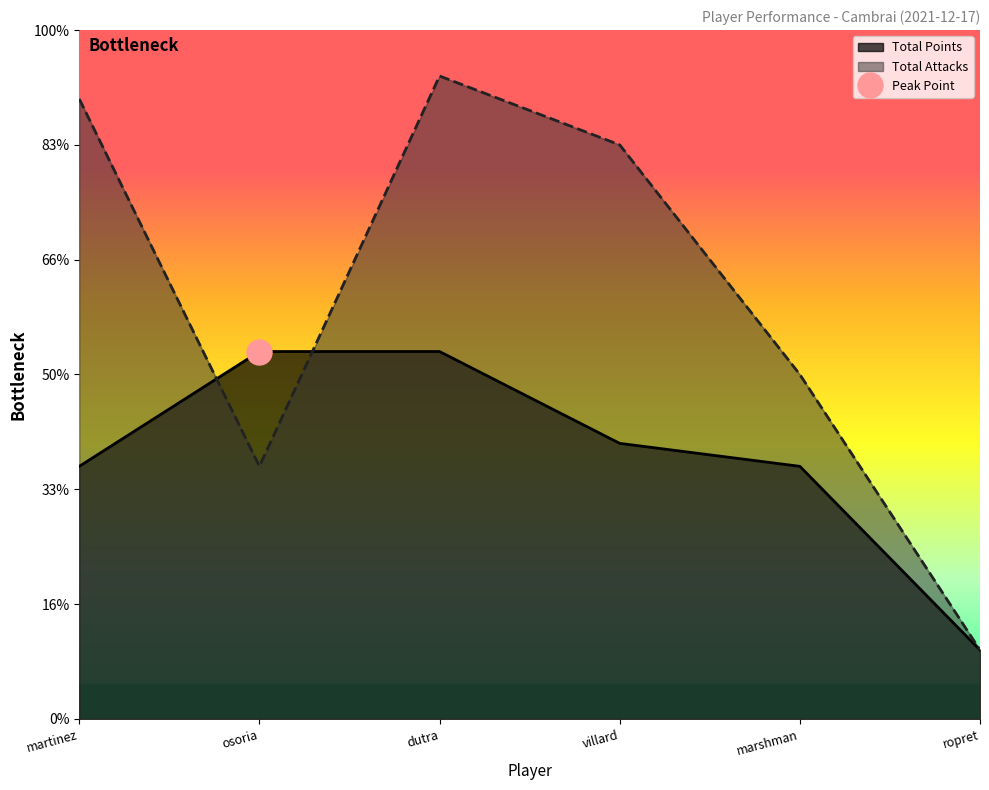

The Total Attacks series shows 20 at marshman. True or false?

False